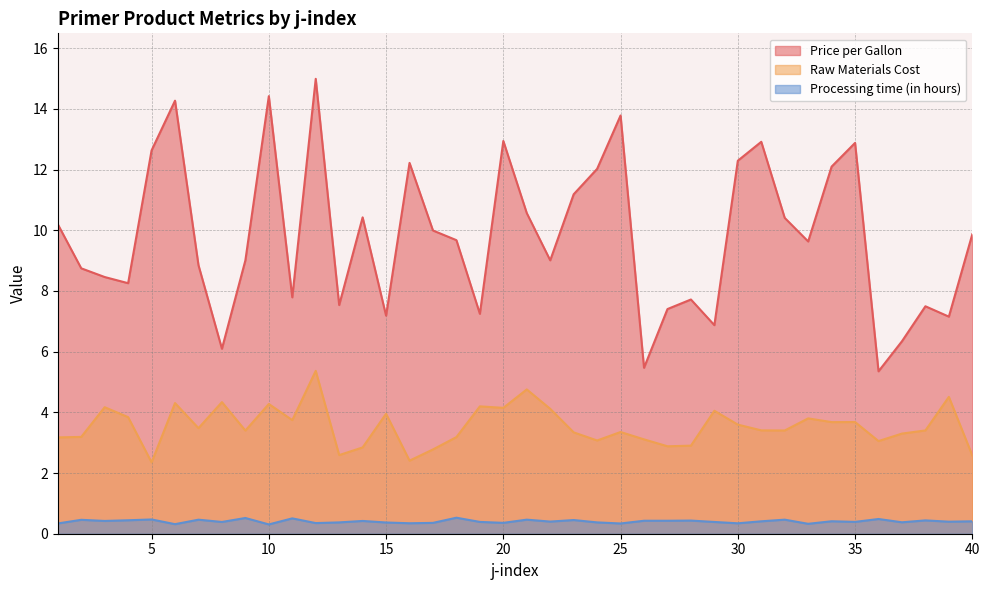

What is the sum of the Price per Gallon values at 19 and 34?

19.3